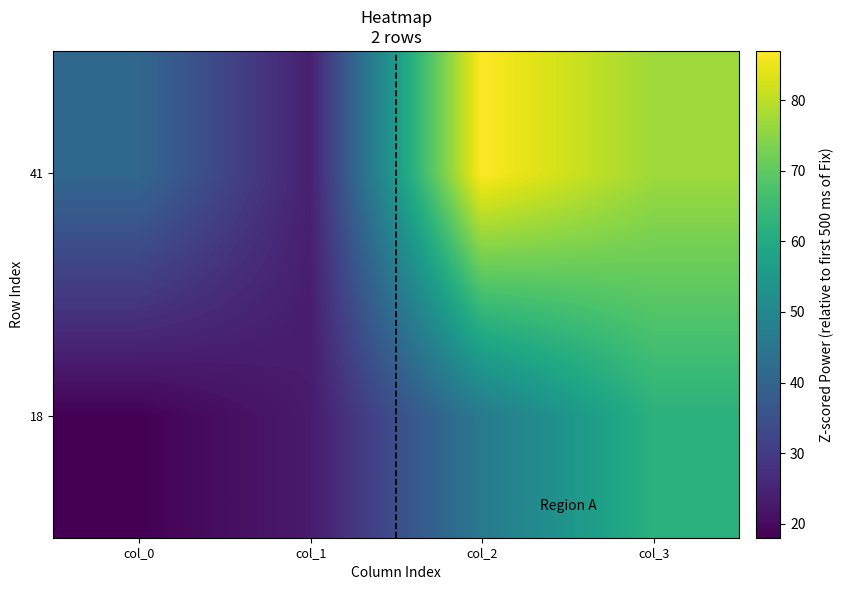

Reading right to left, transcribe all the data shown in this chart.

18: col_3=62	col_2=46	col_1=23	col_0=18
41: col_3=77	col_2=87	col_1=24	col_0=41